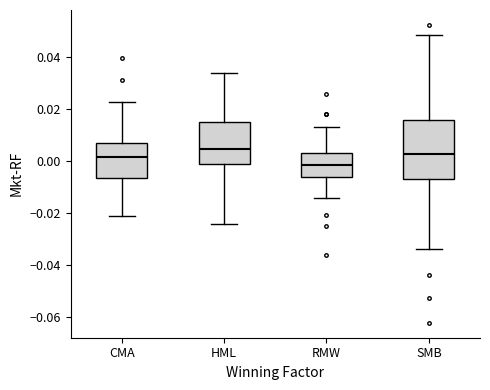

Where does the lower whisker of the box for RMW end on the y-axis? The values are not printed on the chart, so give them approximately, as read against the axis.

-0.014